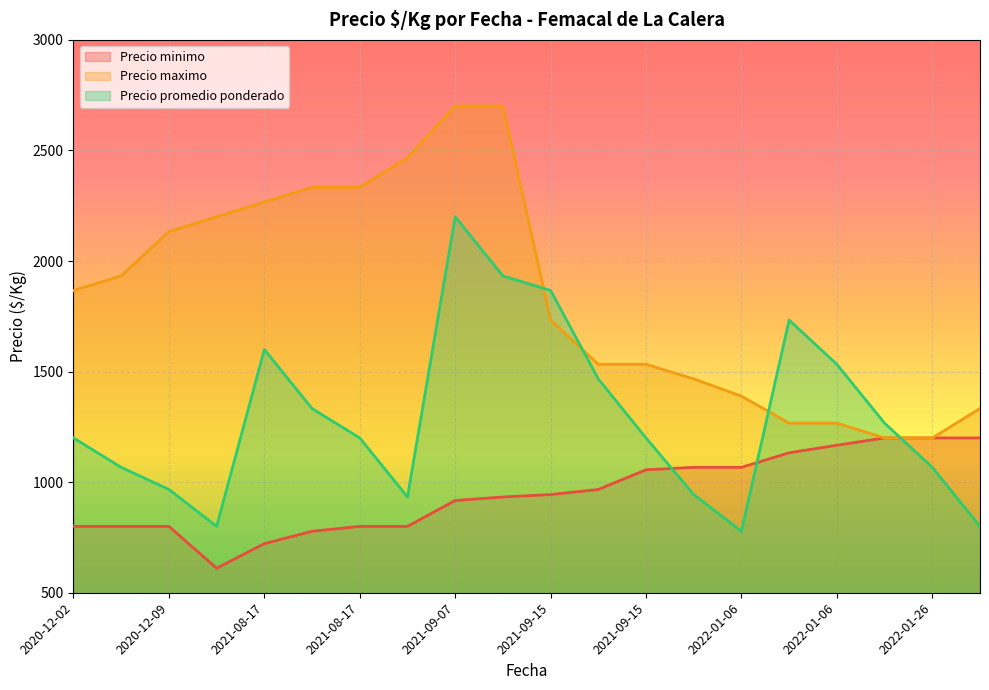

True or false: Precio promedio ponderado has a value of 778 at 2022-01-06.

True